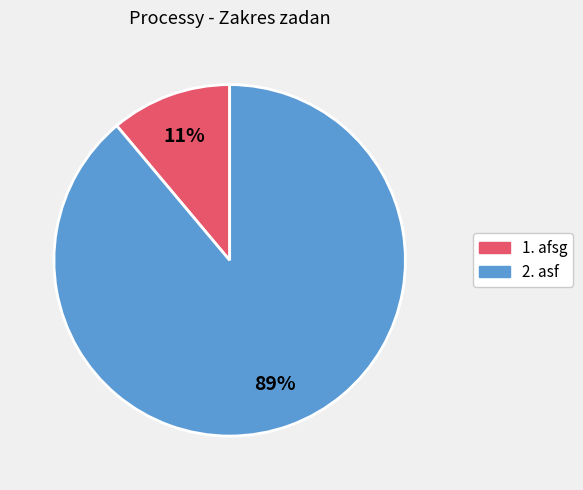

Approximately how many times larger is the value at 1. compared to 2.?

0.1